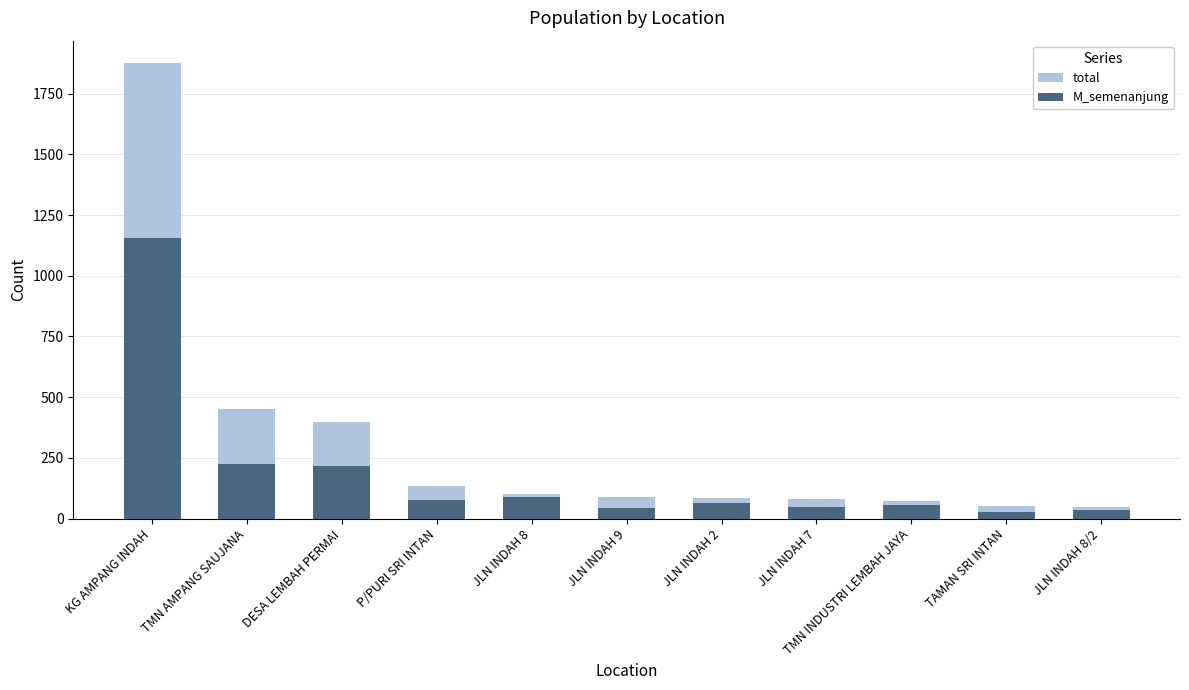

How many data points in total are above 89?

5